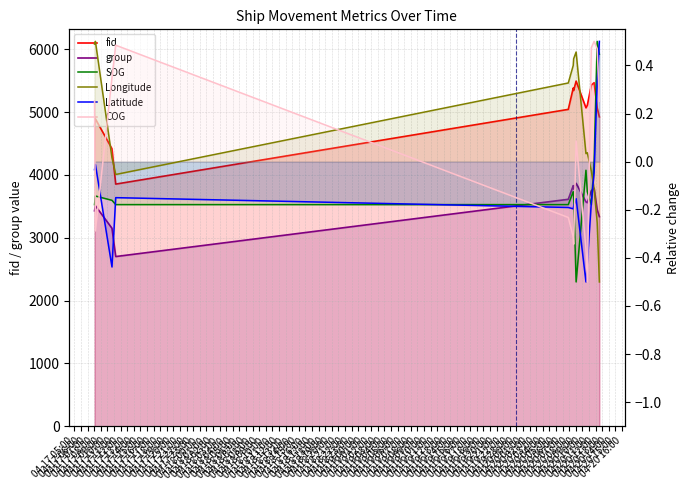

What position from the right is 04-17 05:00?

14